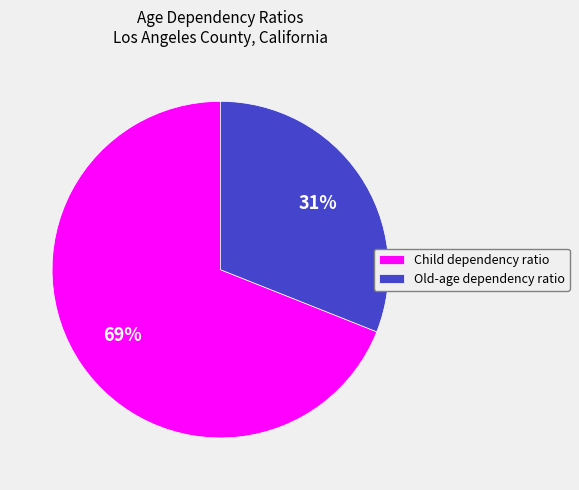

Is it true that Old-age dependency ratio is 31% of the pie?

True